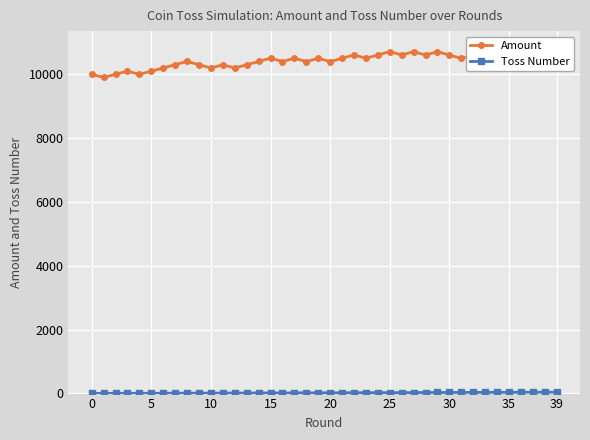

Which series has the widest spread of values?

Amount